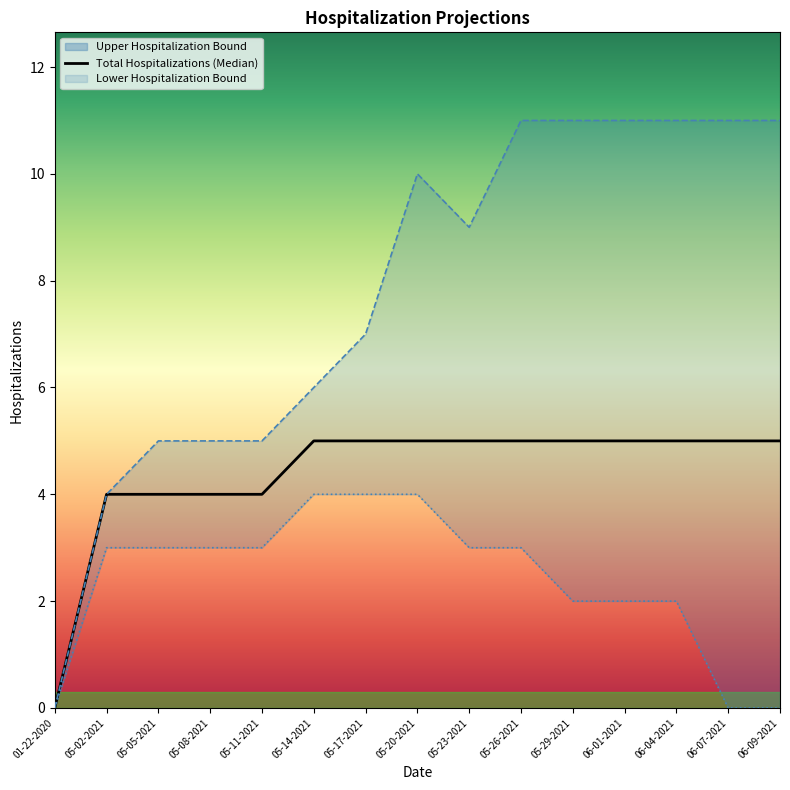

What is the maximum value shown in the chart?

5